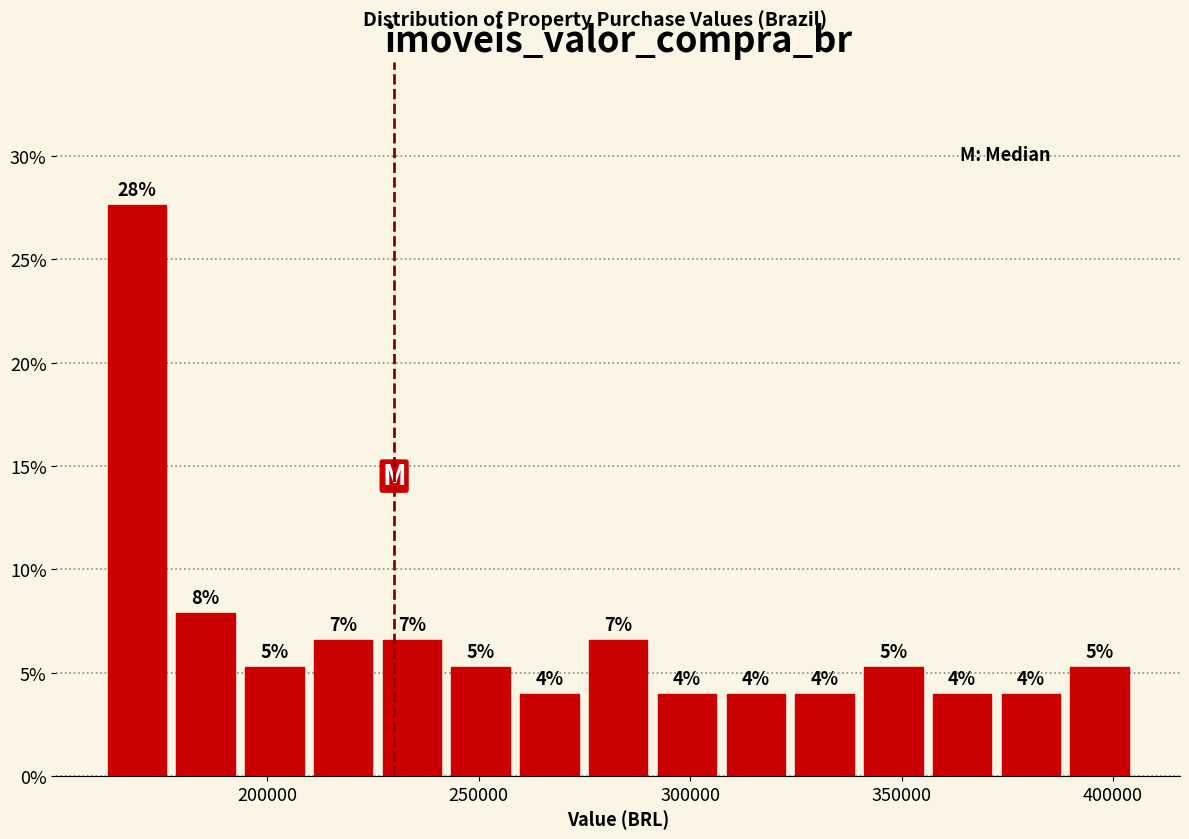

Around what value on the x-axis is the tallest bar? Give the approximate position of its centre, as read against the axis.

170000